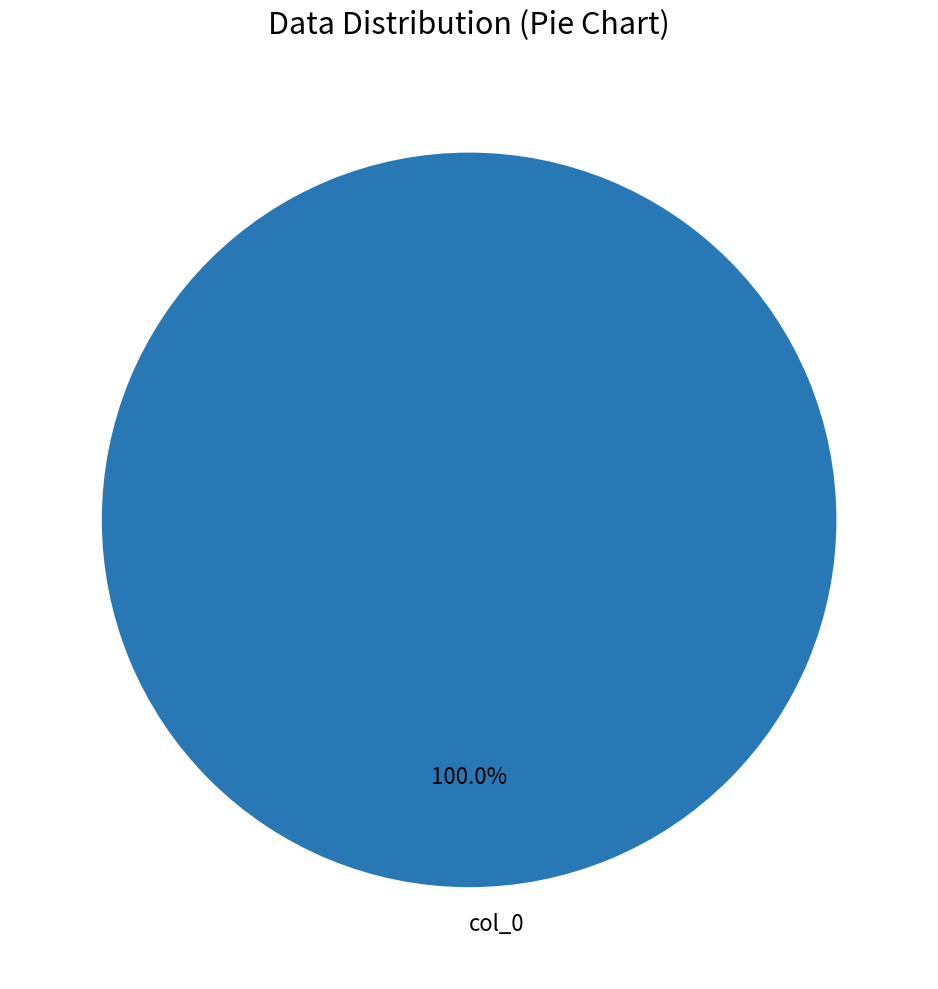

Is there a majority slice in this chart?

Yes